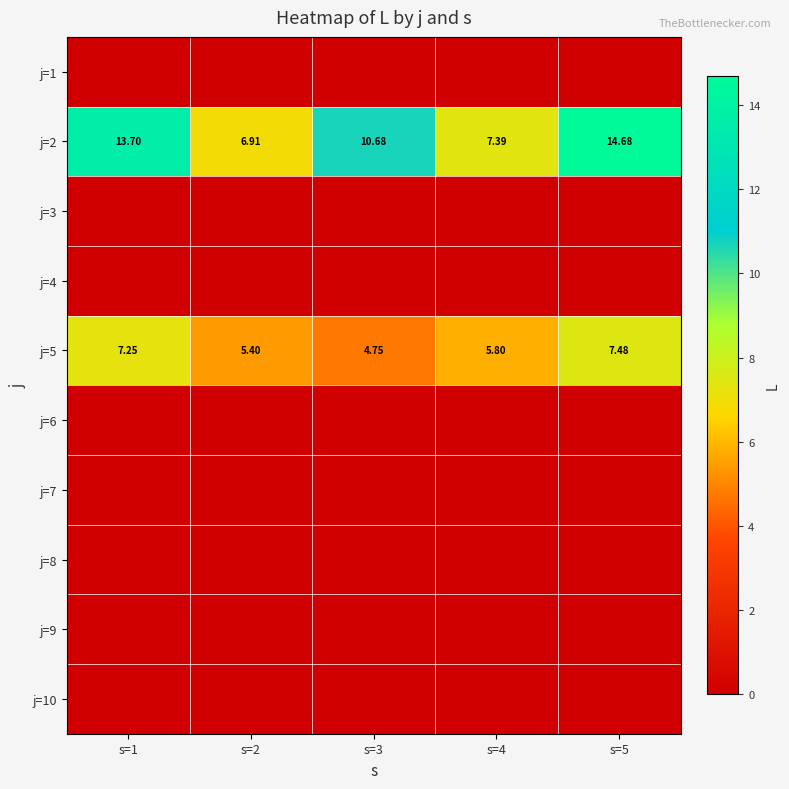

The value of j=10 at s=5 is 0.0. True or false?

True